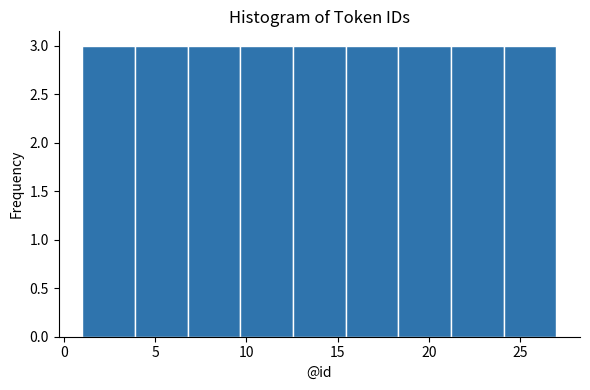

What is the height of the bar covering 9.5 to 12.5 on the x-axis? Neither the bar edges nor the heights are printed on the chart, so give them approximately, as read against the axes.

3